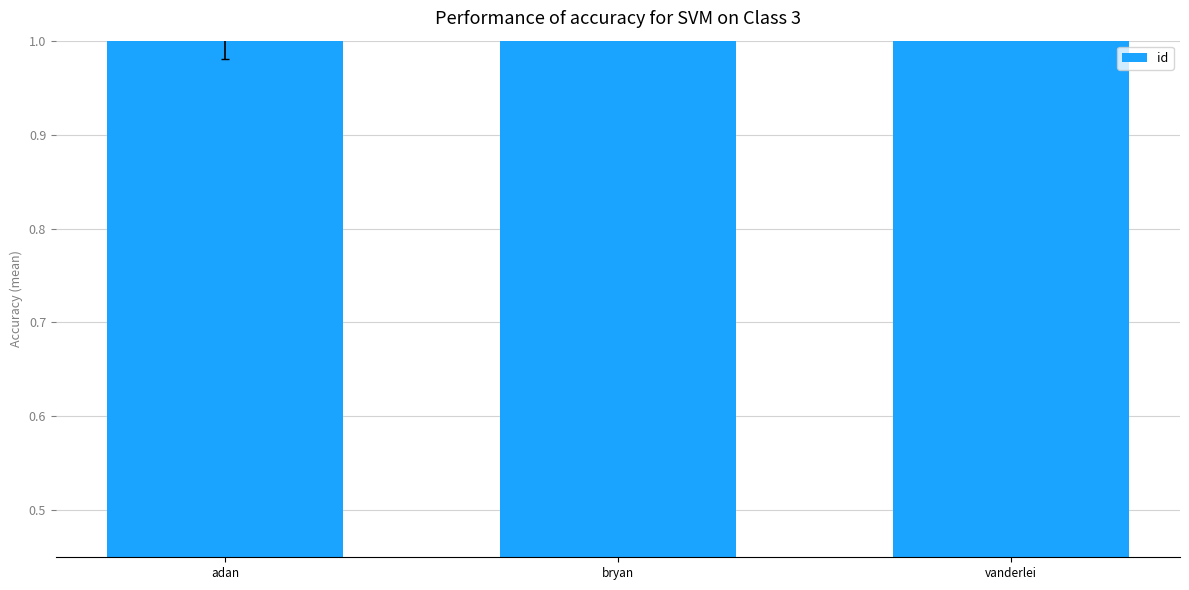

What is the sum of all values?

6